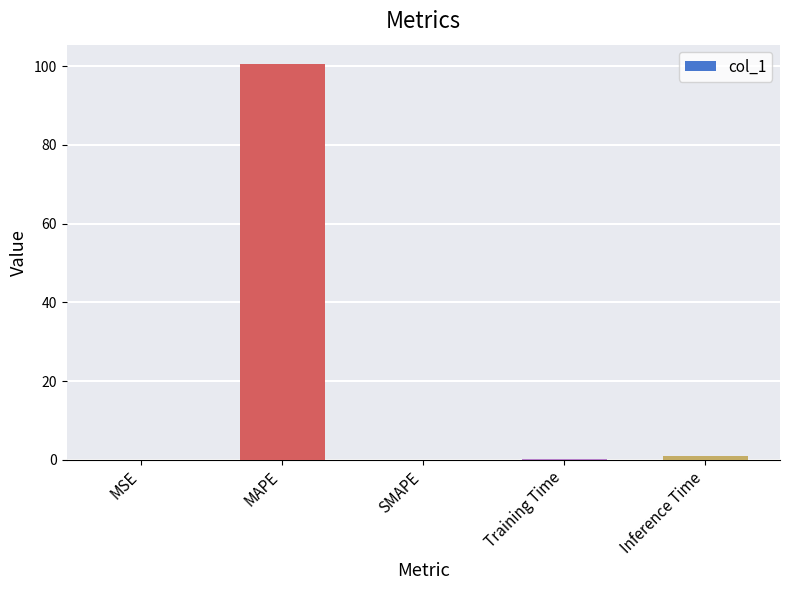

What is the sum of the values at MAPE and SMAPE?

100.5